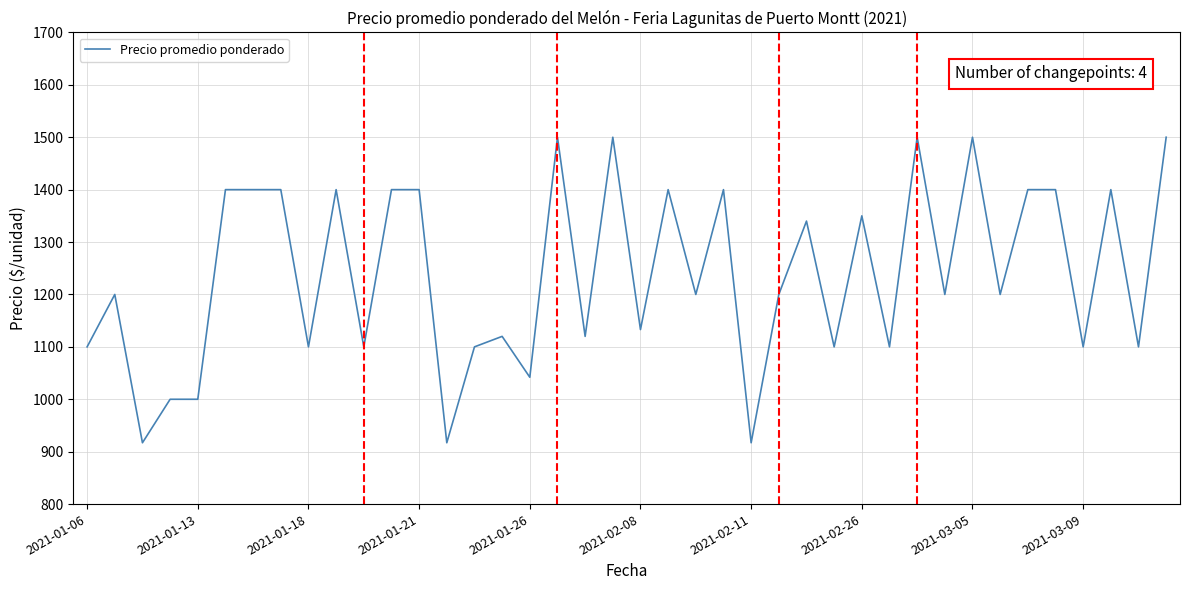

What is the difference between the maximum and minimum values?

583